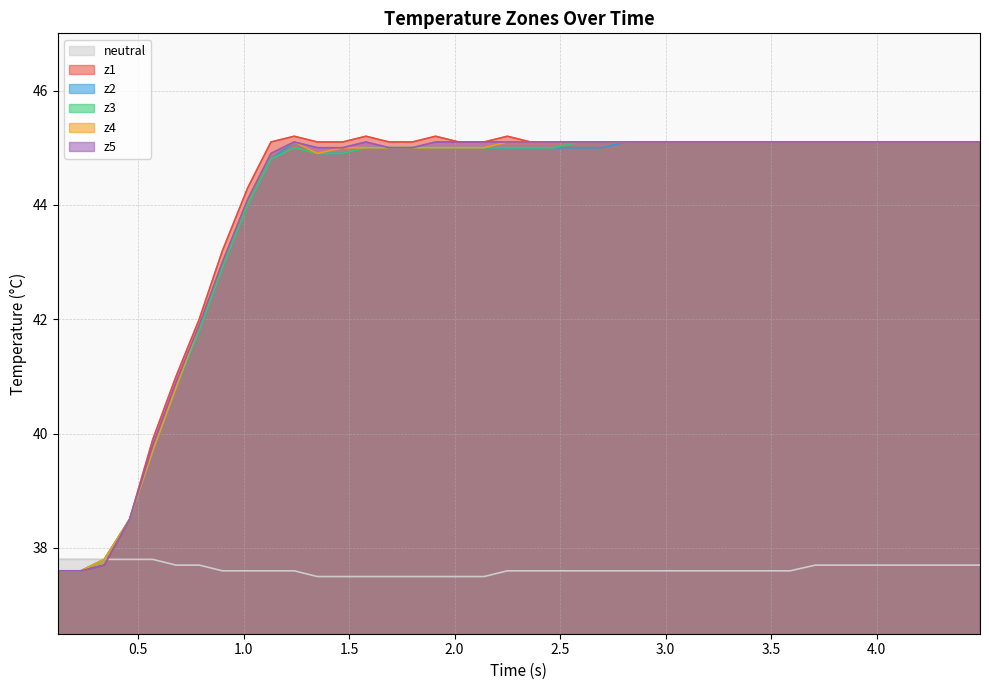

Reading right to left, extract all data points from this chart.

neutral: 37.7	37.7	37.7	37.7	37.7	37.7	37.7	37.7	37.6	37.6	37.6	37.6	37.6	37.6	37.6	37.6	37.6	37.6	37.6	37.6	37.6	37.5	37.5	37.5	37.5	37.5	37.5	37.5	37.5	37.6	37.6	37.6	37.6	37.7	37.7	37.8	37.8	37.8	37.8	37.8
z1: 45.1	45.1	45.1	45.1	45.1	45.1	45.1	45.1	45.1	45.1	45.1	45.1	45.1	45.1	45.1	45.1	45.1	45.1	45.1	45.1	45.2	45.1	45.1	45.2	45.1	45.1	45.2	45.1	45.1	45.2	45.1	44.3	43.2	42.0	41.0	39.9	38.5	37.7	37.6	37.6
z2: 45.1	45.1	45.1	45.1	45.1	45.1	45.1	45.1	45.1	45.1	45.1	45.1	45.1	45.1	45.1	45.1	45.0	45.0	45.0	45.0	45.0	45.0	45.0	45.0	45.0	45.0	45.0	44.9	44.9	45.1	44.8	44.0	42.9	41.8	40.8	39.7	38.5	37.8	37.6	37.6
z3: 45.1	45.1	45.1	45.1	45.1	45.1	45.1	45.1	45.1	45.1	45.1	45.1	45.1	45.1	45.1	45.1	45.1	45.1	45.0	45.0	45.0	45.0	45.0	45.0	45.0	45.0	45.0	44.9	44.9	45.0	44.8	44.0	42.9	41.8	40.8	39.7	38.5	37.8	37.6	37.6
z4: 45.1	45.1	45.1	45.1	45.1	45.1	45.1	45.1	45.1	45.1	45.1	45.1	45.1	45.1	45.1	45.1	45.1	45.1	45.1	45.1	45.1	45.0	45.0	45.0	45.0	45.0	45.0	45.0	44.9	45.1	44.9	44.1	43.0	41.9	40.8	39.7	38.5	37.8	37.6	37.6
z5: 45.1	45.1	45.1	45.1	45.1	45.1	45.1	45.1	45.1	45.1	45.1	45.1	45.1	45.1	45.1	45.1	45.1	45.1	45.1	45.1	45.1	45.1	45.1	45.1	45.0	45.0	45.1	45.0	45.0	45.1	44.9	44.1	43.0	41.9	40.9	39.8	38.5	37.7	37.6	37.6